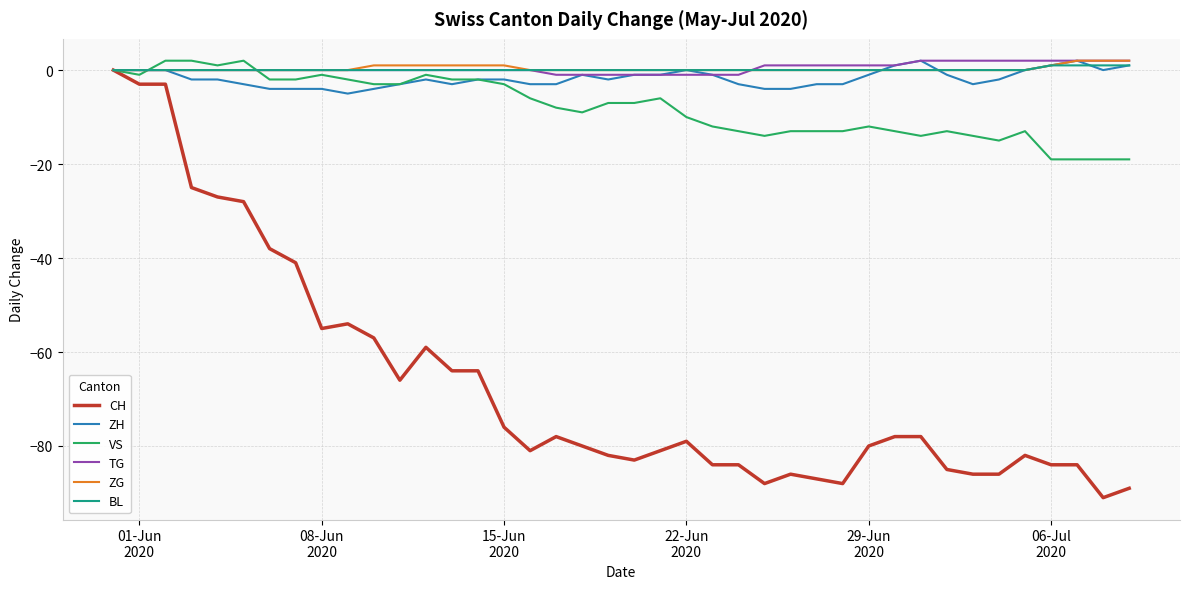

What is the lowest value of the CH series?

-91